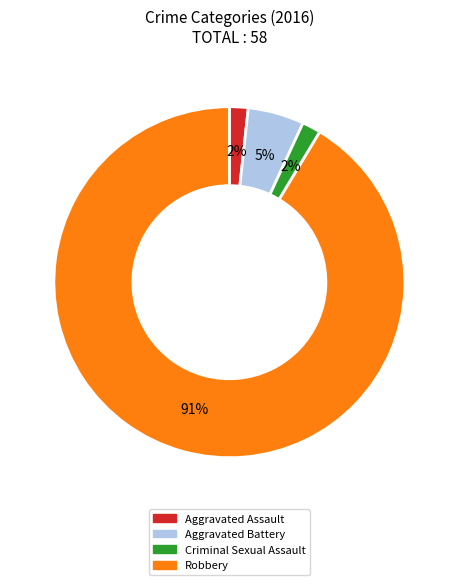

To the nearest percent, what is the average slice percentage?

25%